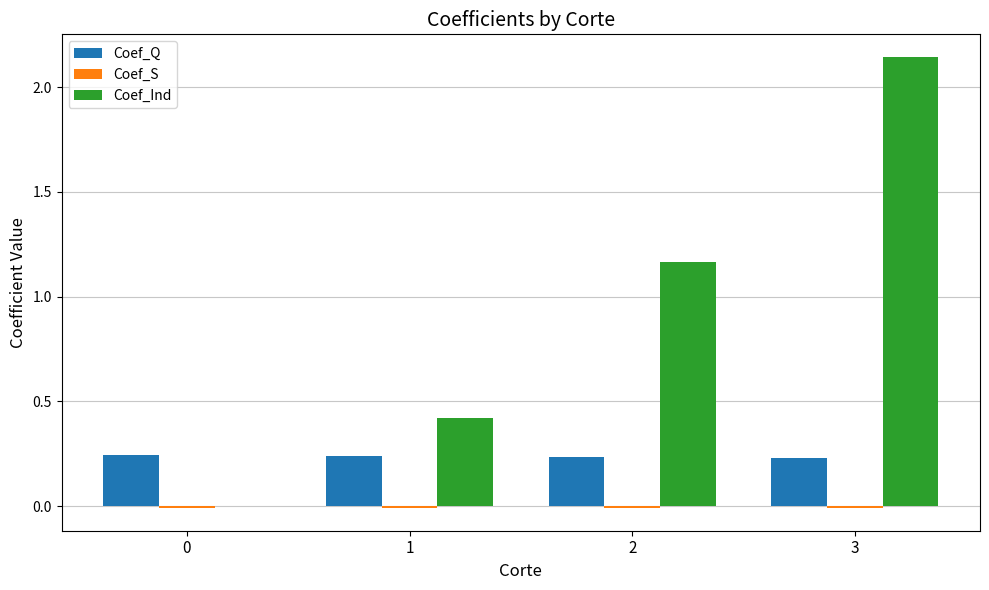

What is the sum of all Coef_Q values?

0.9